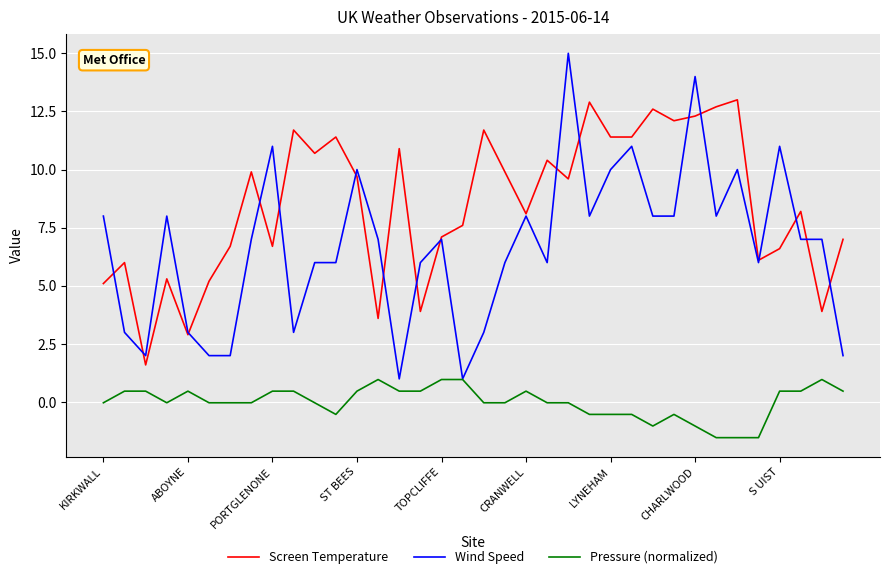

What is the minimum value shown in the chart?

-1.5